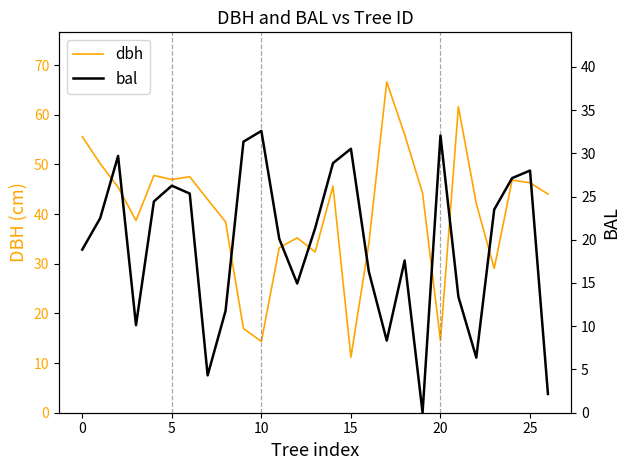

Is it true that dbh equals 8.8 at 10?

False